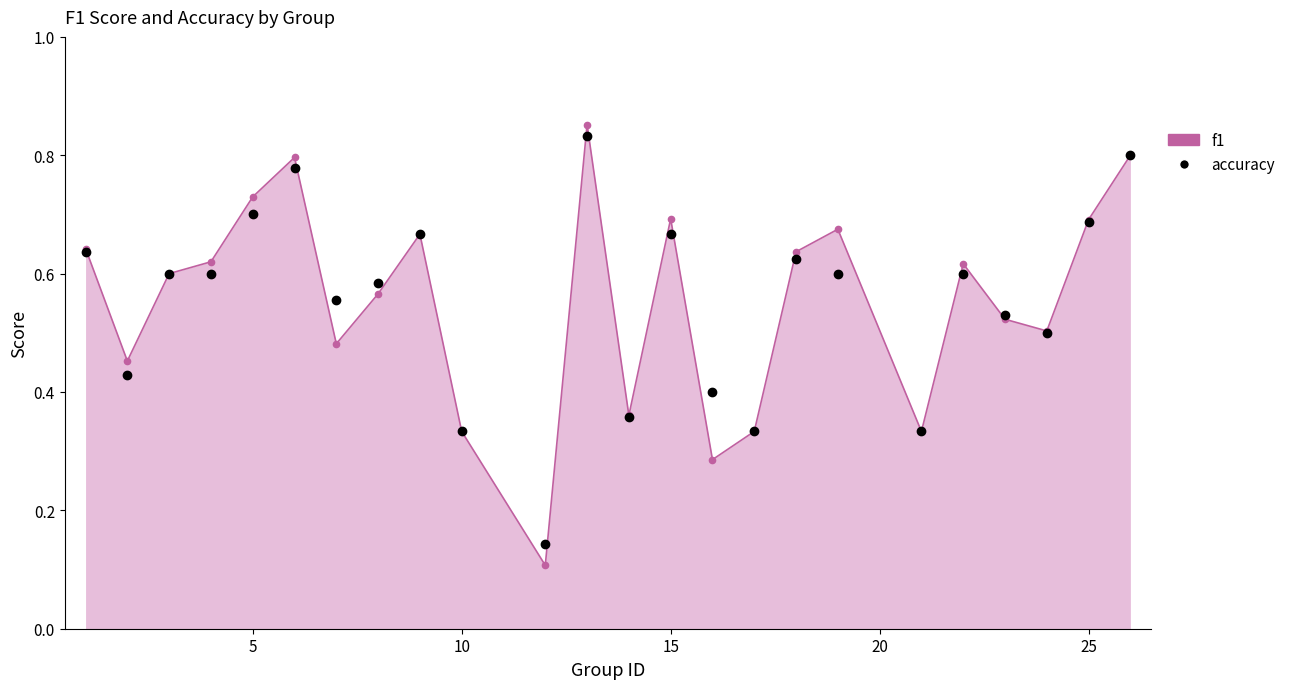

How many interior local valleys does the f1 series have?

7